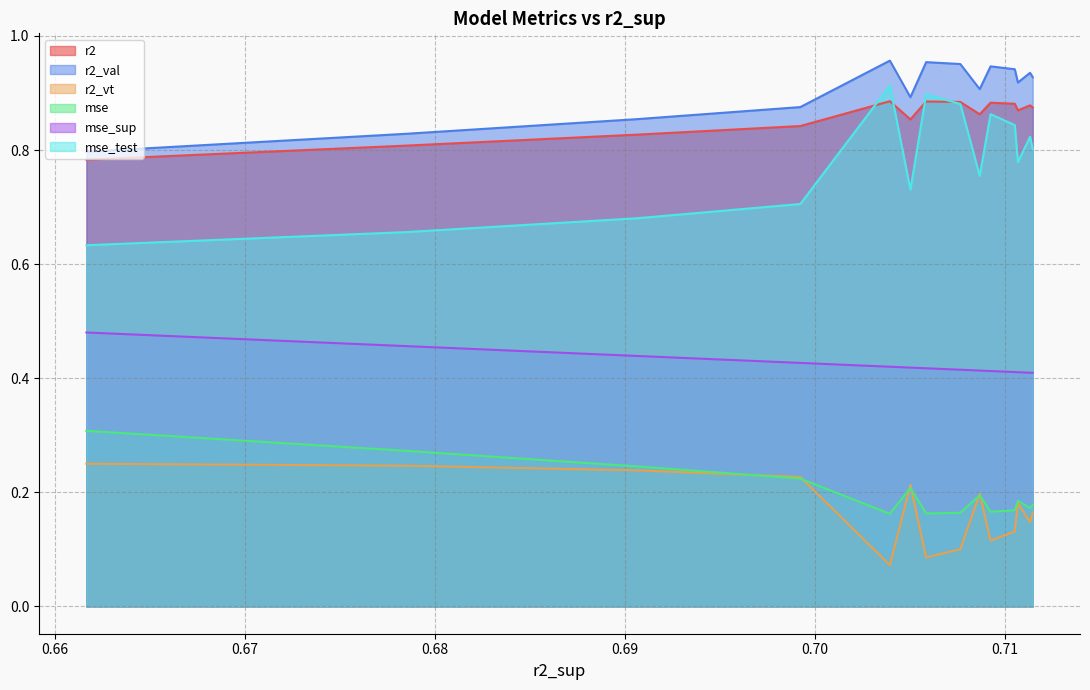

True or false: r2 and mse_sup cross at least once.

False